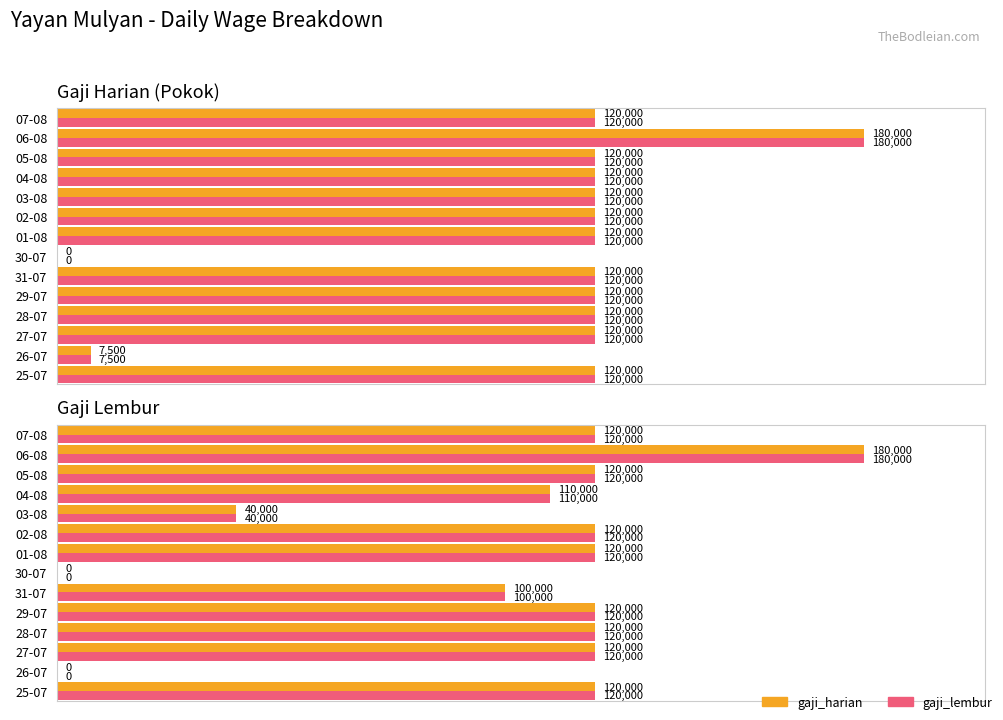

Which series changed the most between 30-07 and 03-08?

gaji_harian